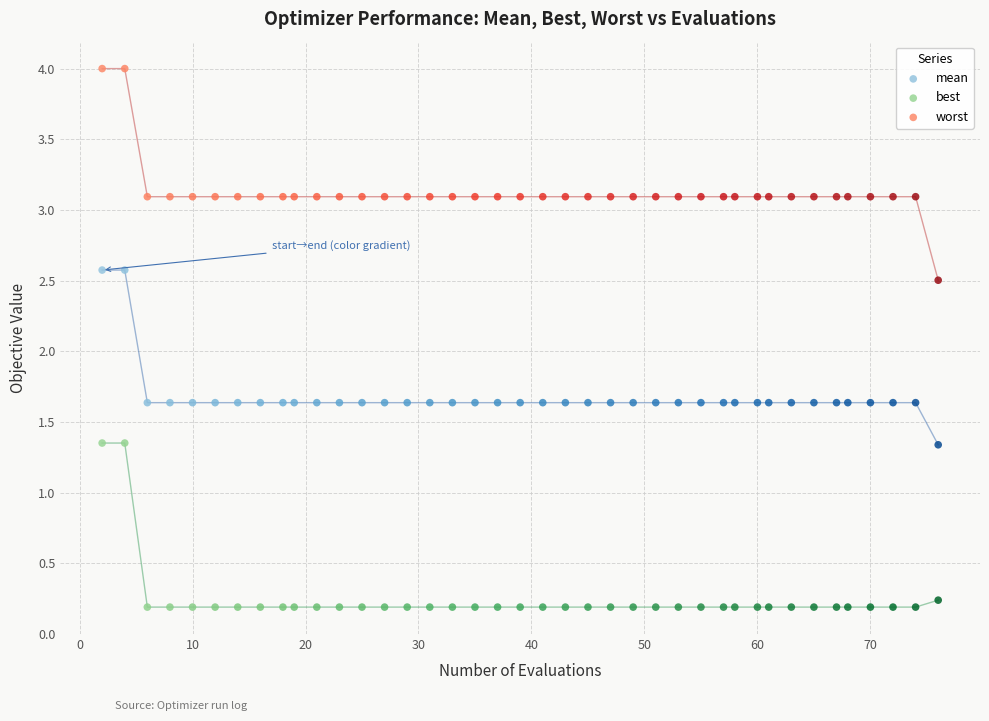

Across all data points, what is the range of Y values (max minus min)?

3.8